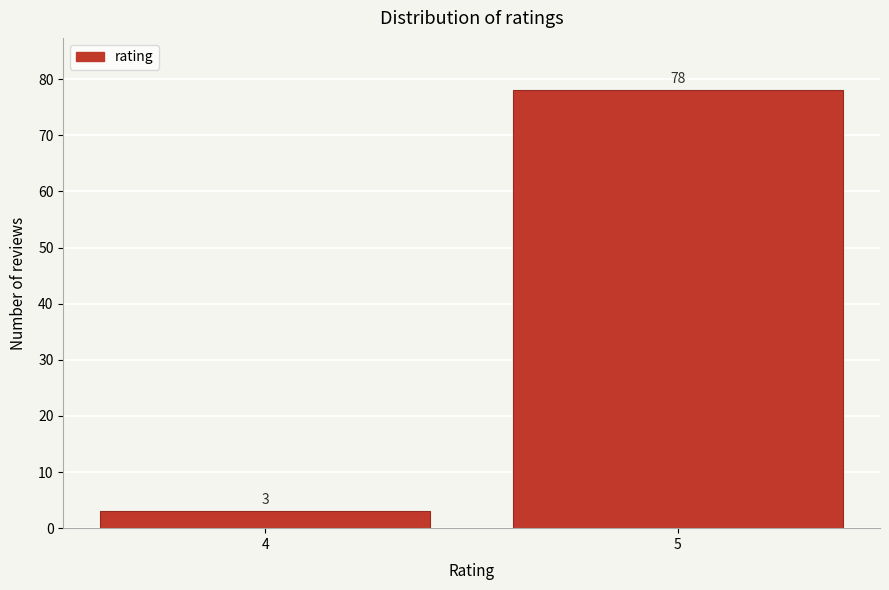

Reading right to left, what are all the values shown in this chart?

78	3